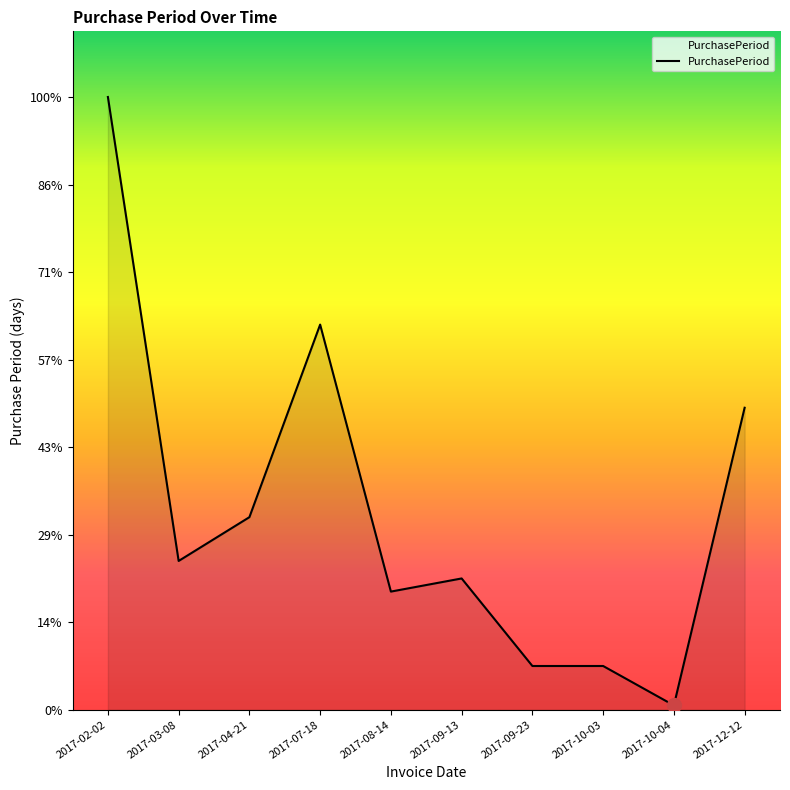

Rank the categories by value from lowest to highest.

2017-10-04, 2017-09-23, 2017-10-03, 2017-08-14, 2017-09-13, 2017-03-08, 2017-04-21, 2017-12-12, 2017-07-18, 2017-02-02